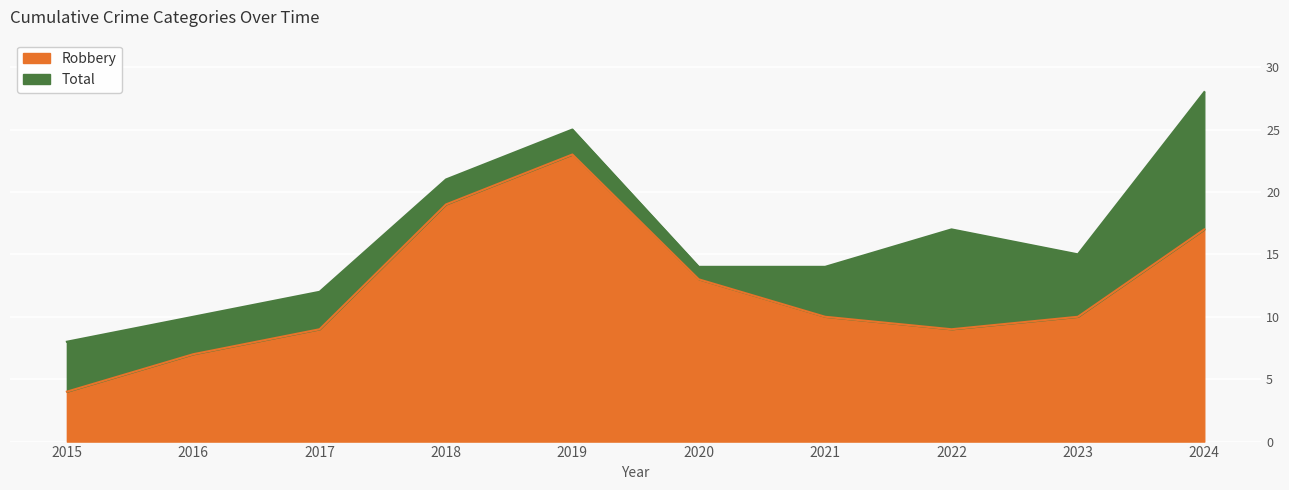

The Total series shows 14 at 2021. True or false?

True